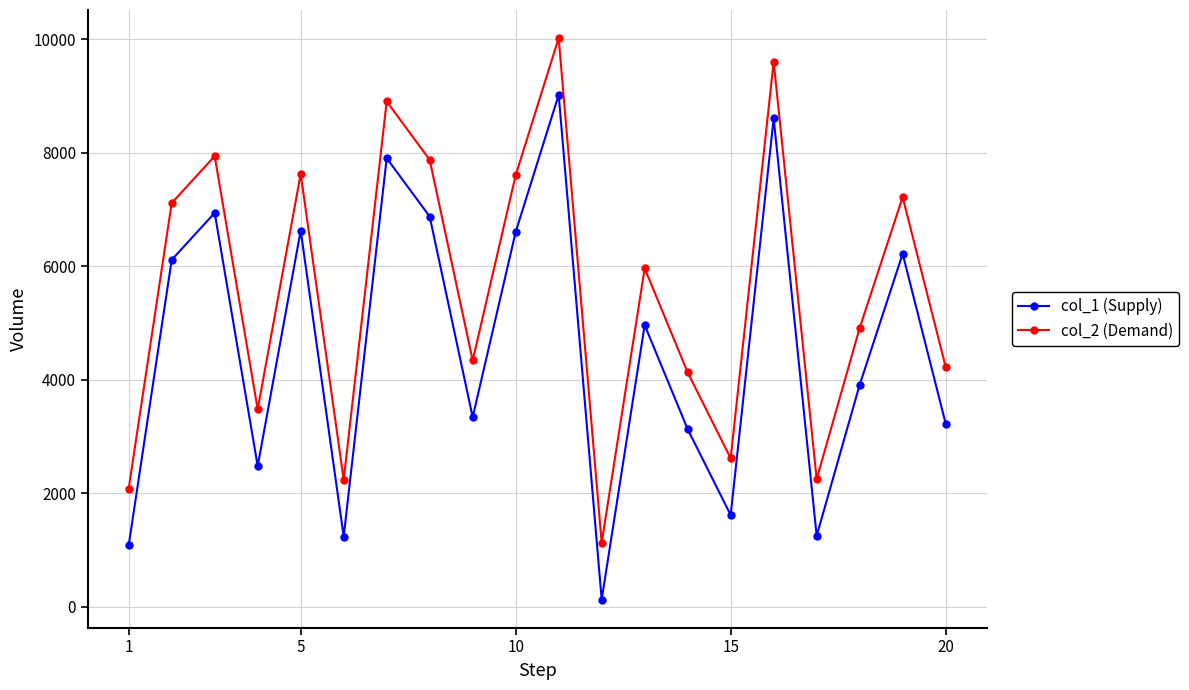

Rank the series by their average value, from lowest to highest.

col_1 (Supply), col_2 (Demand)